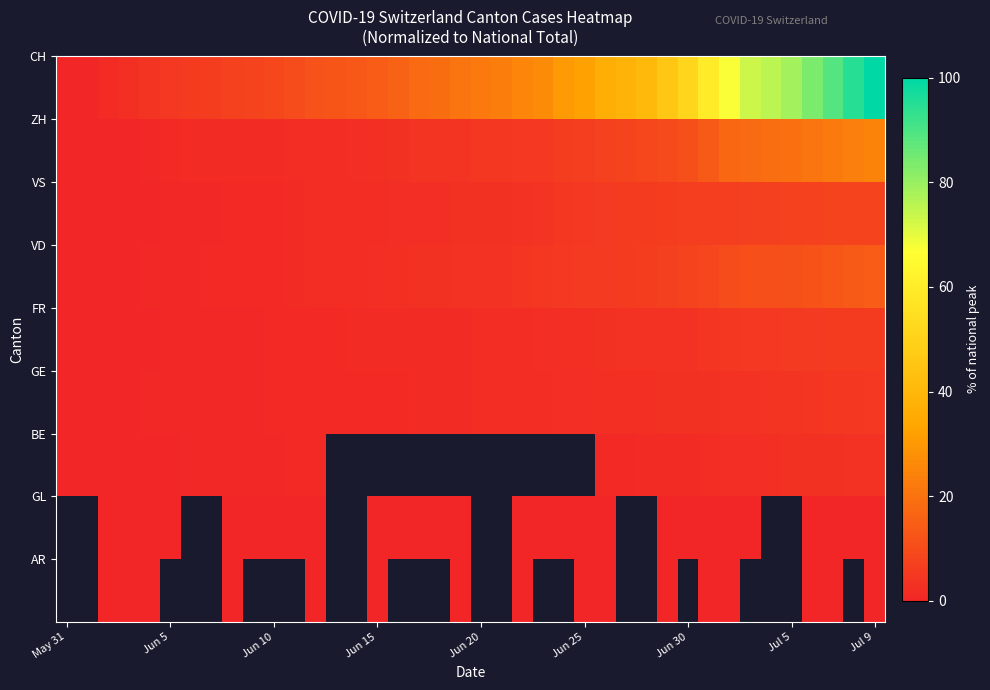

At which category is the sum across all series the highest?

Jul 9